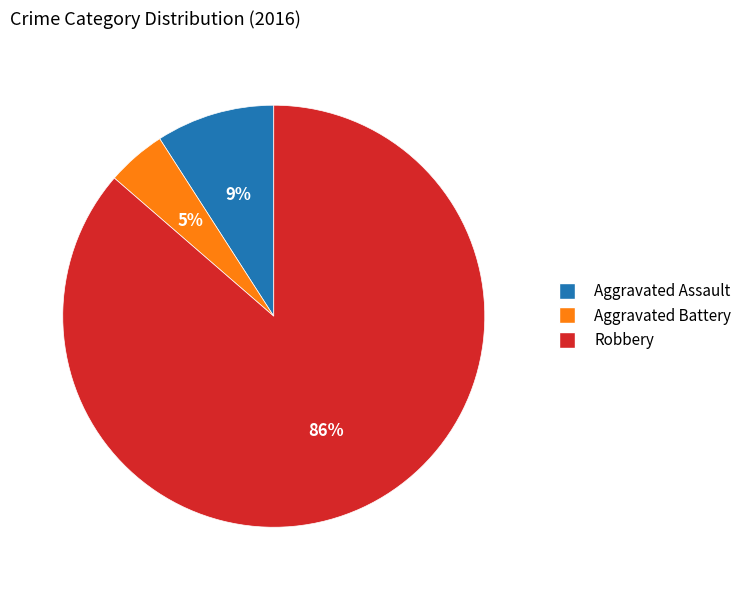

Does any single category account for the majority?

Yes